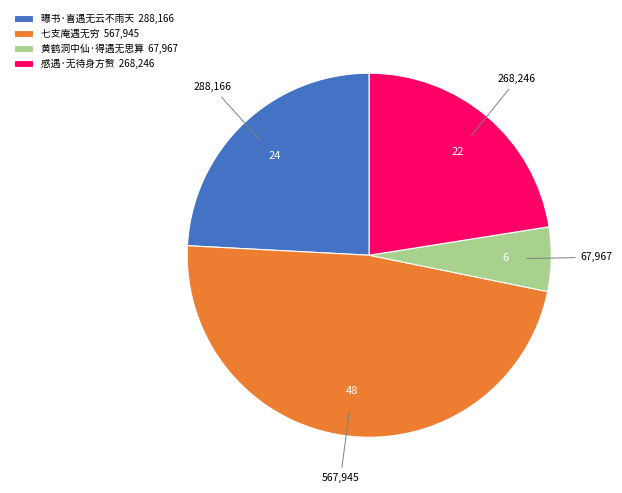

Do 黄鹤洞中仙·得遇无思算 67,967 and 感遇·无待身方赘 268,246 together represent more than half of the pie?

No